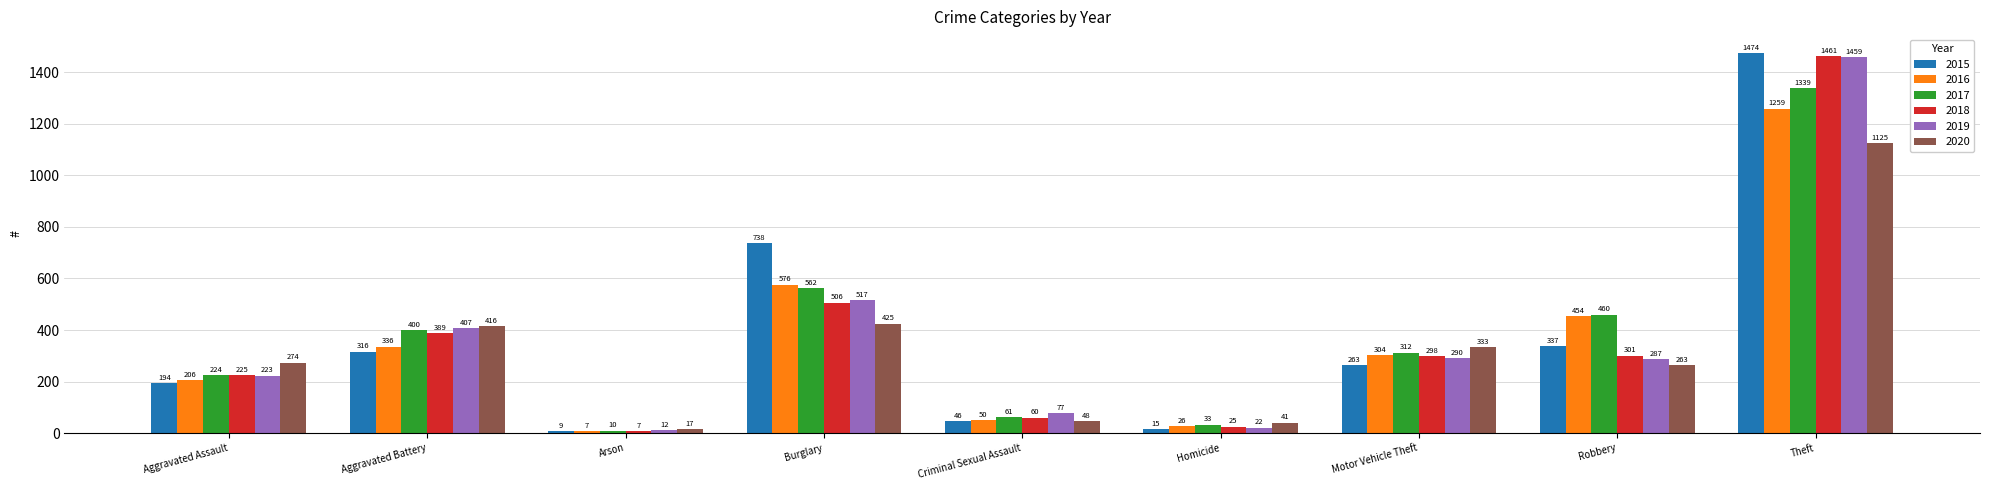

What is the label of the 1st bar from the left?

Aggravated Assault